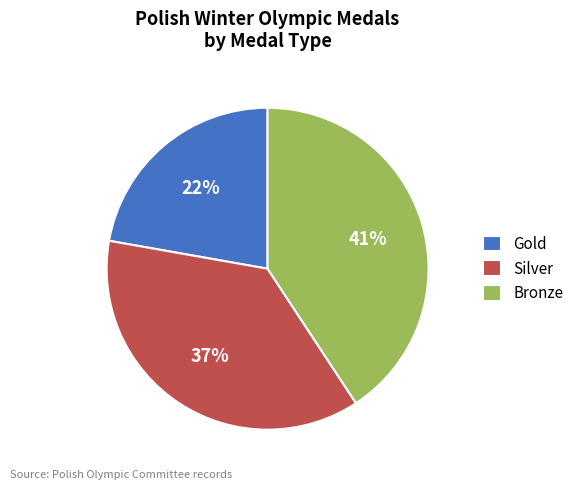

Is the sum of Silver and Bronze greater than half?

Yes